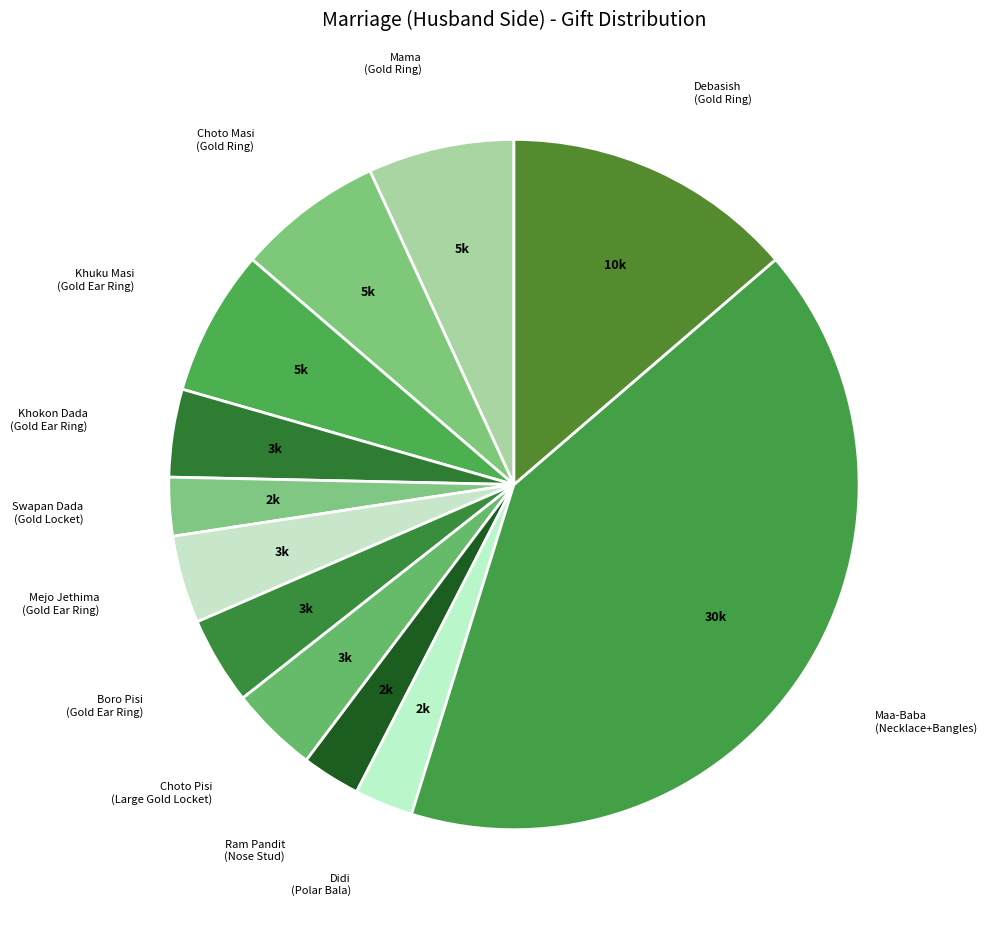

Count the number of slices in the pie.

12